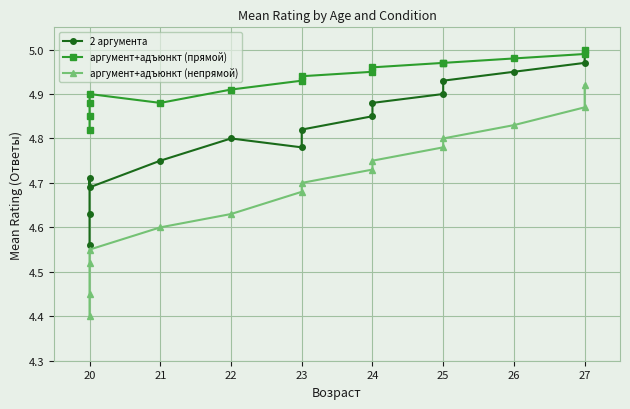

What is the label of the 15th point from the right?

20